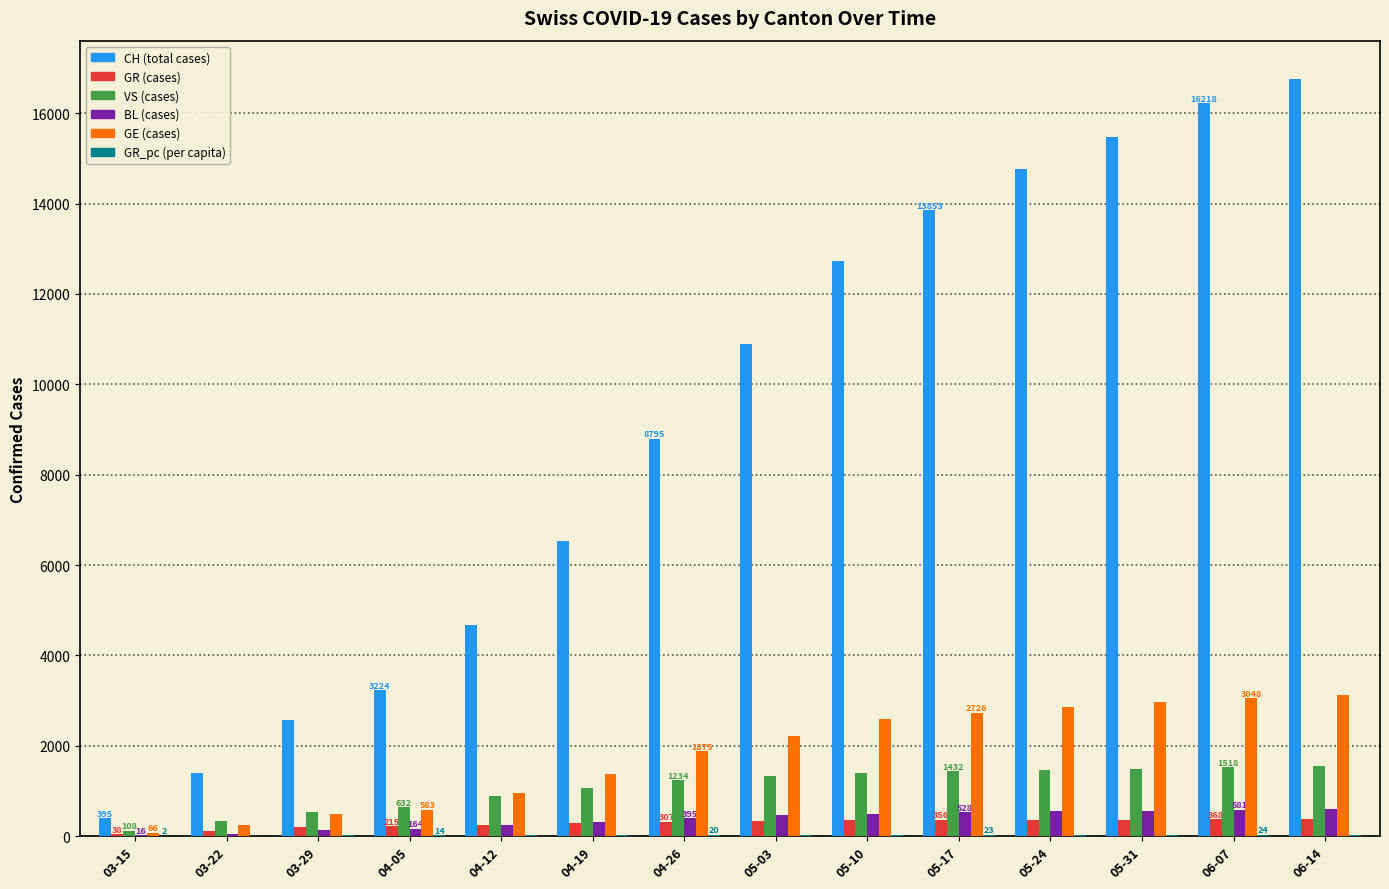

The value of GR (cases) at 06-07 is 368. True or false?

True